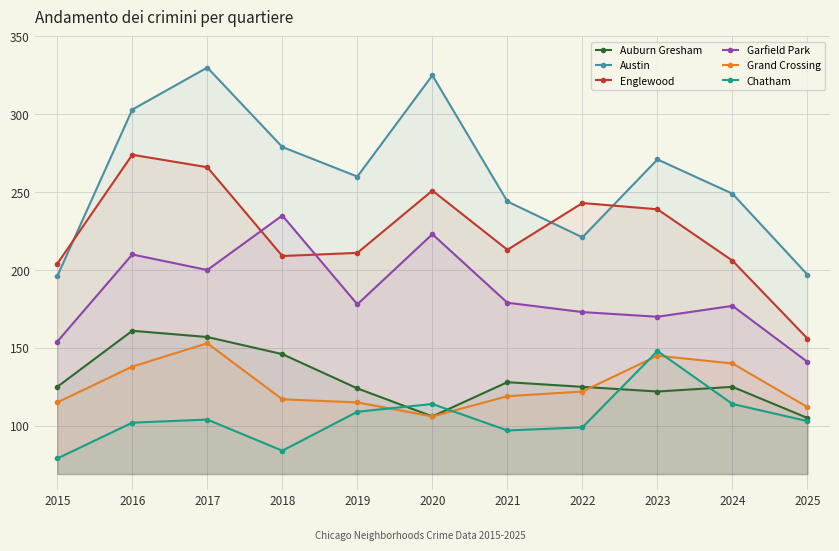

What is the greatest value displayed?

330